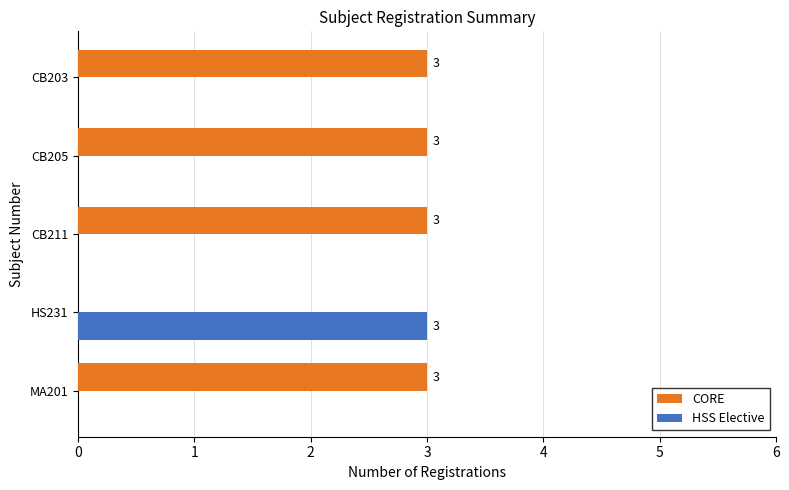

The HSS Elective series shows 0 at CB211. True or false?

True